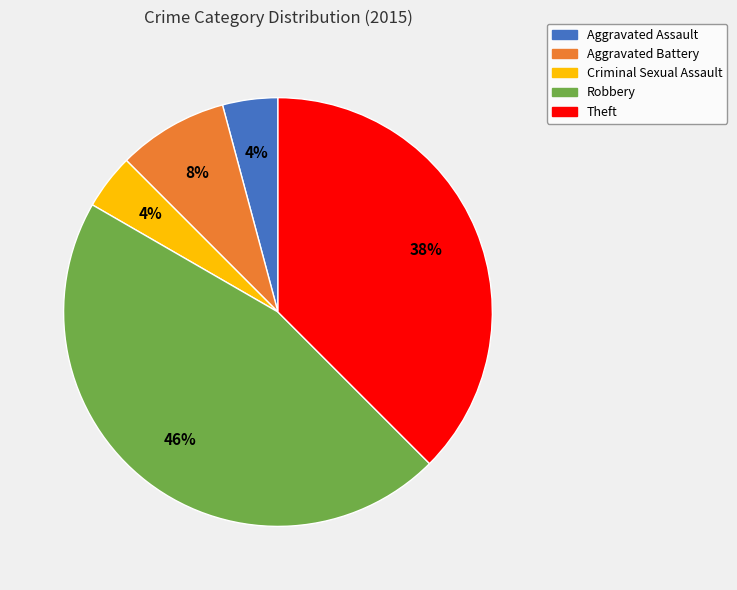

Do Theft and Robbery together represent more than half of the pie?

Yes